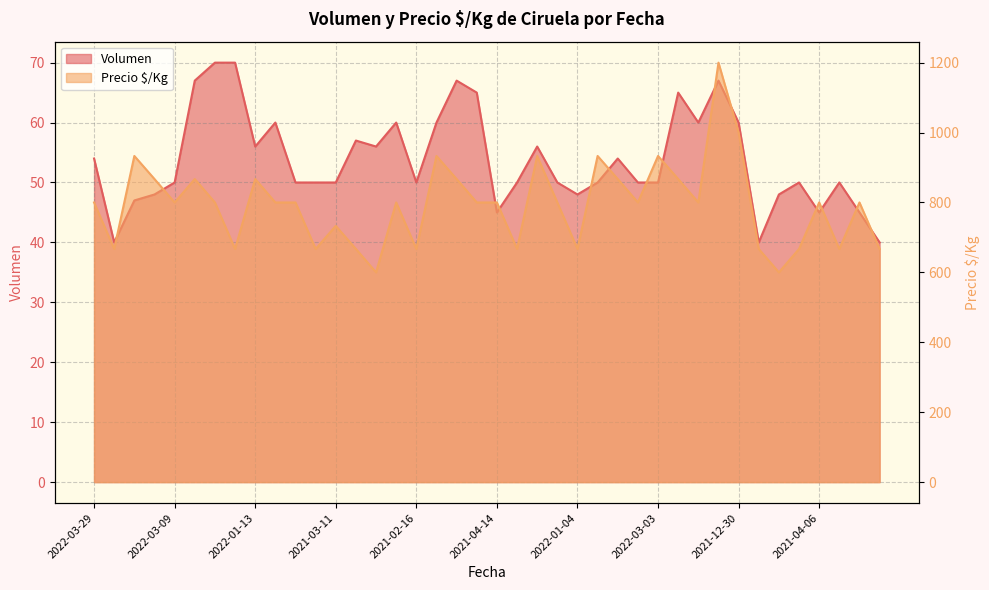

Is it true that Volumen equals 85 at 2021-02-26?

False